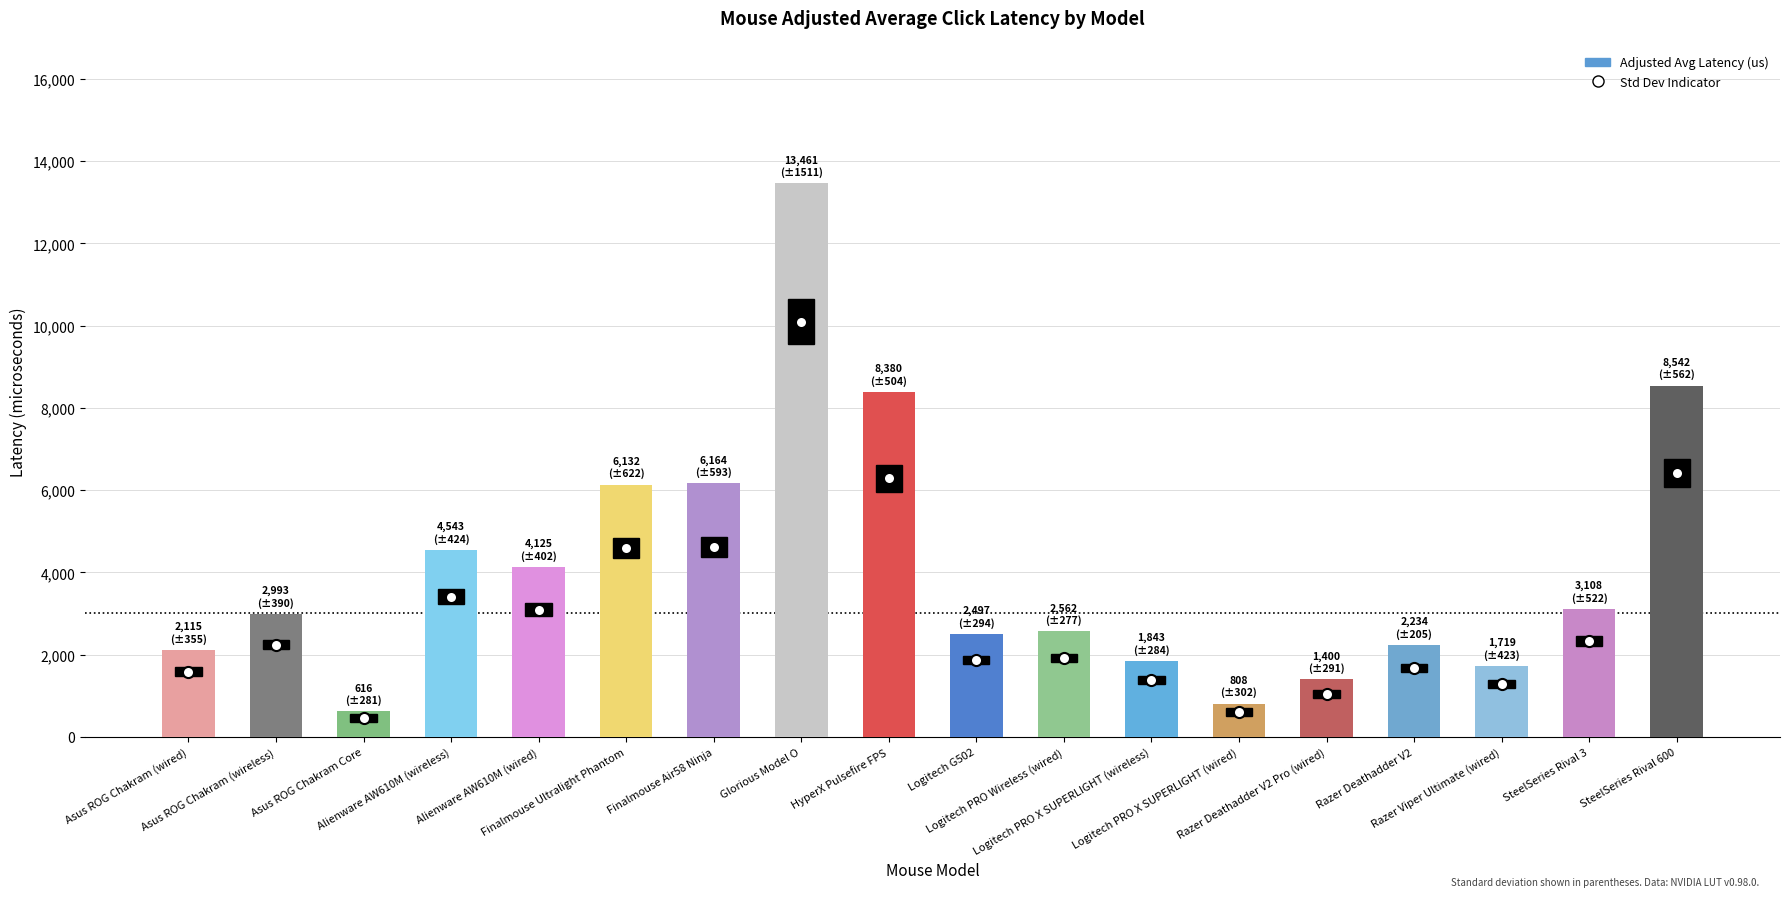

What is the average value?

4069